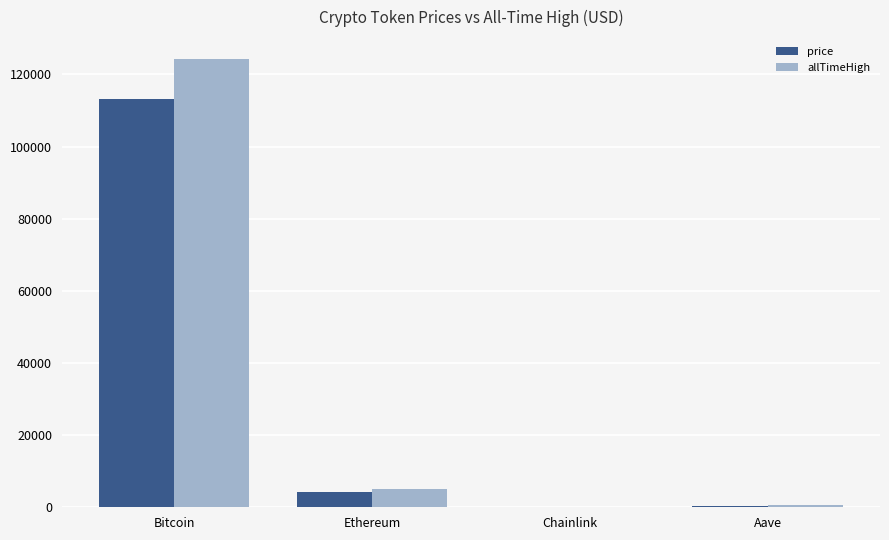

At which label is price closest to 56537?

Ethereum